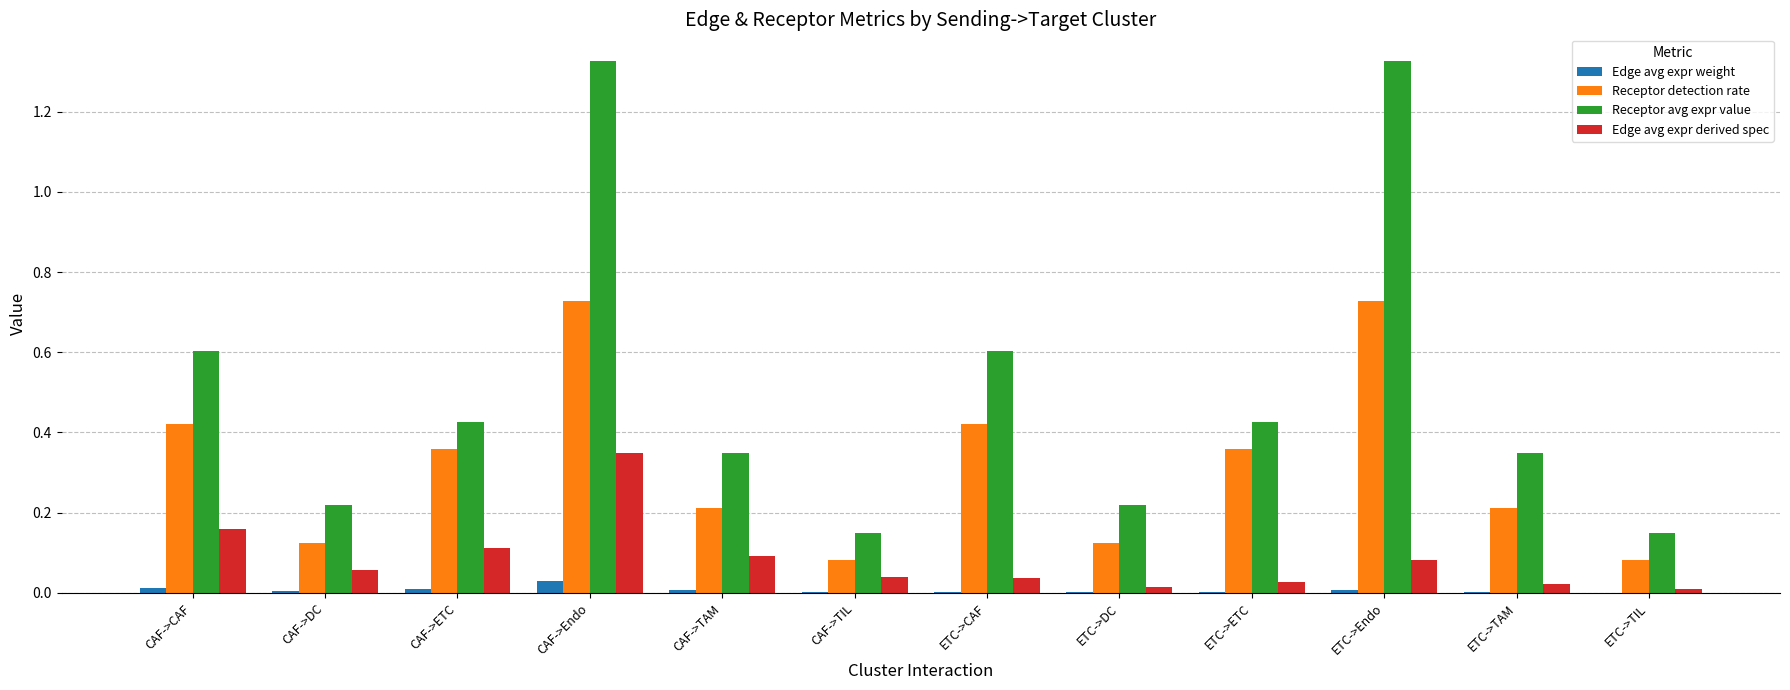

Which series changed the most between CAF->DC and ETC->Endo?

Receptor avg expr value